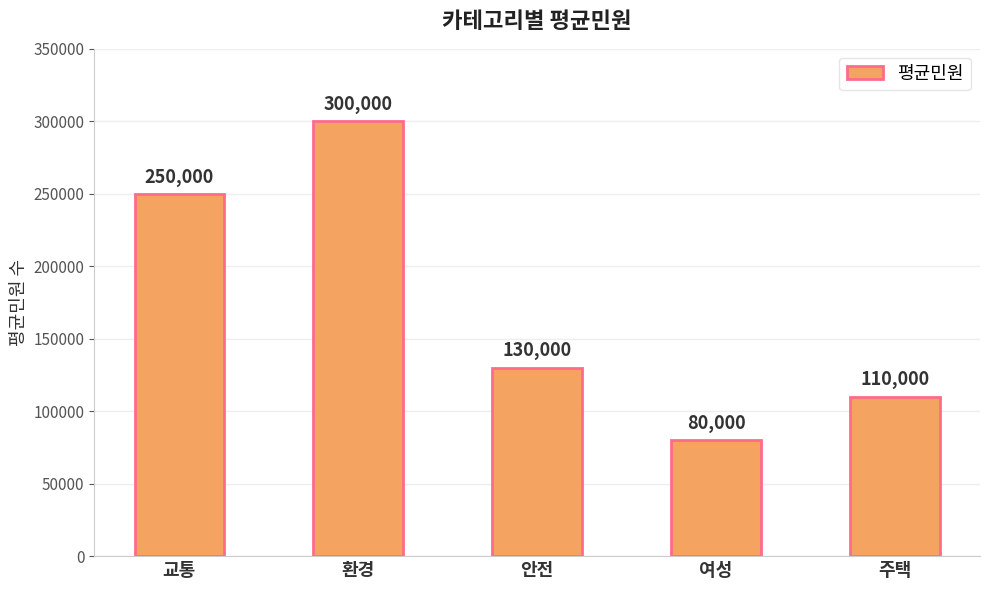

Where does the data first go above 130000?

교통